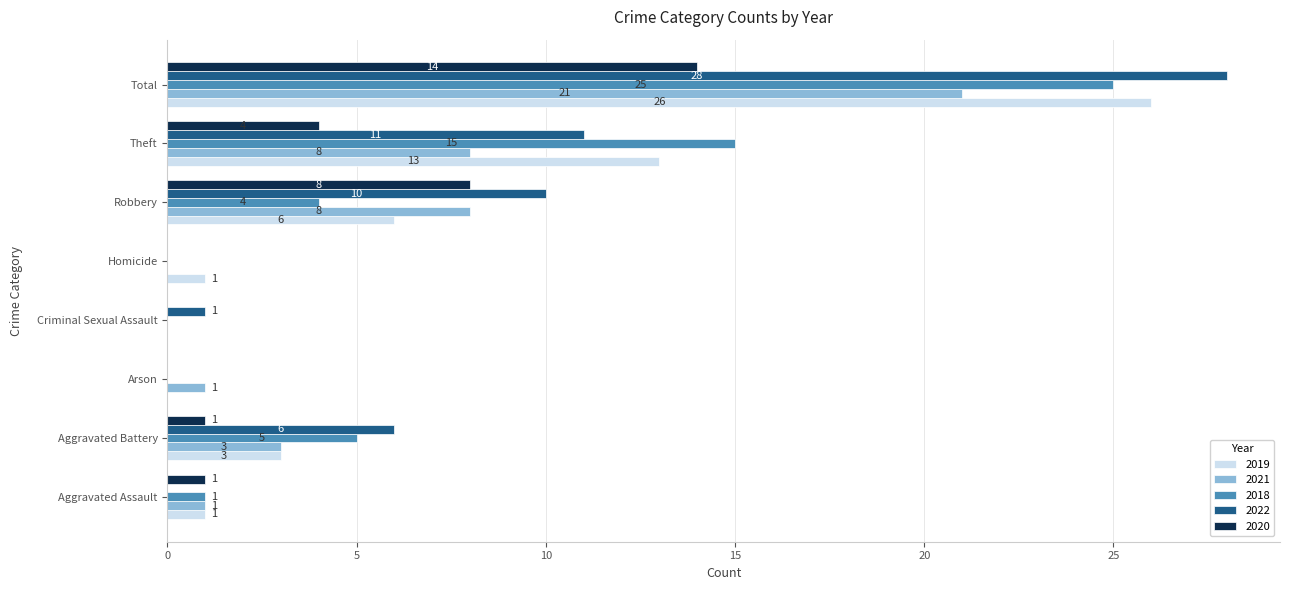

How many distinct data groups are displayed?

5